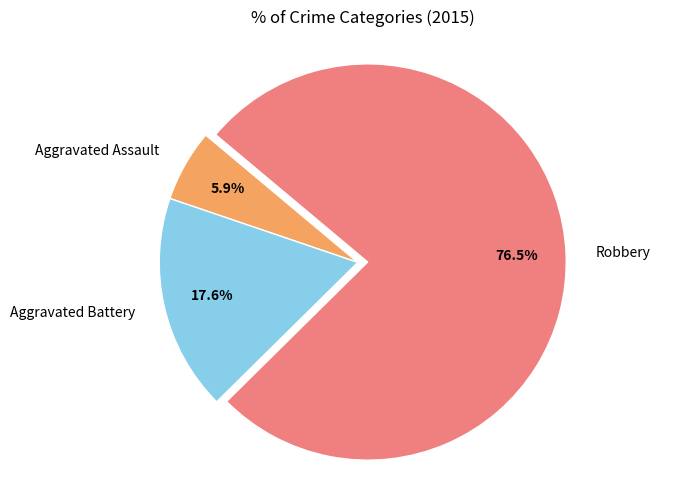

To the nearest percent, what is the difference between the Robbery and Aggravated Assault slice percentages?

71%